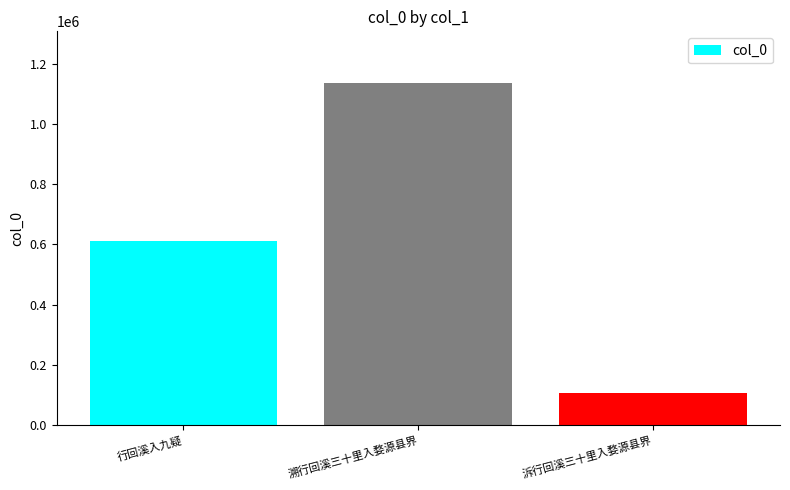

Count the number of categories in the chart.

3